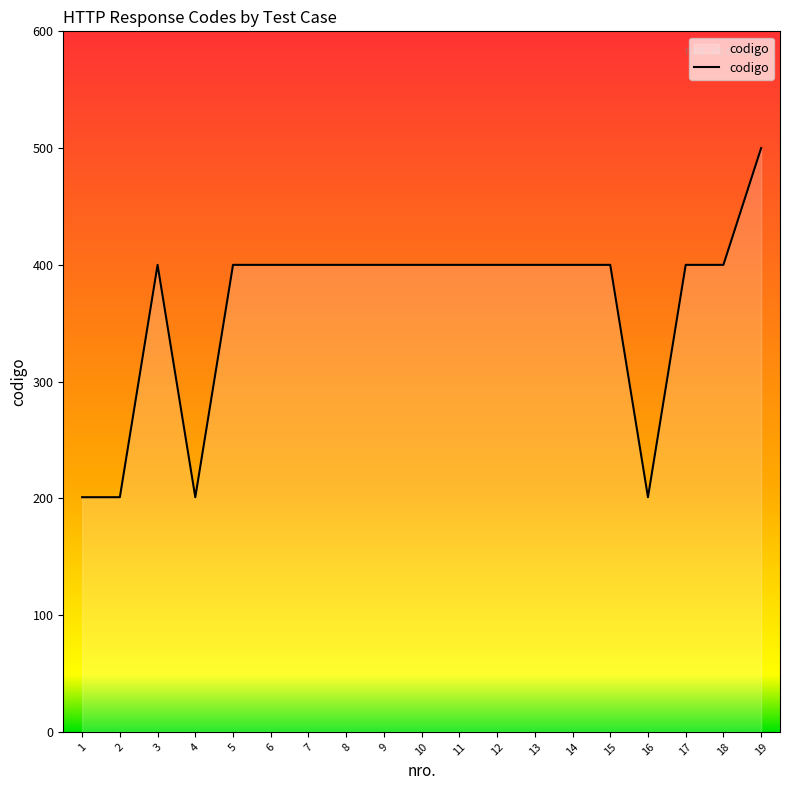

What is the change in value from 1 to 17?

+199